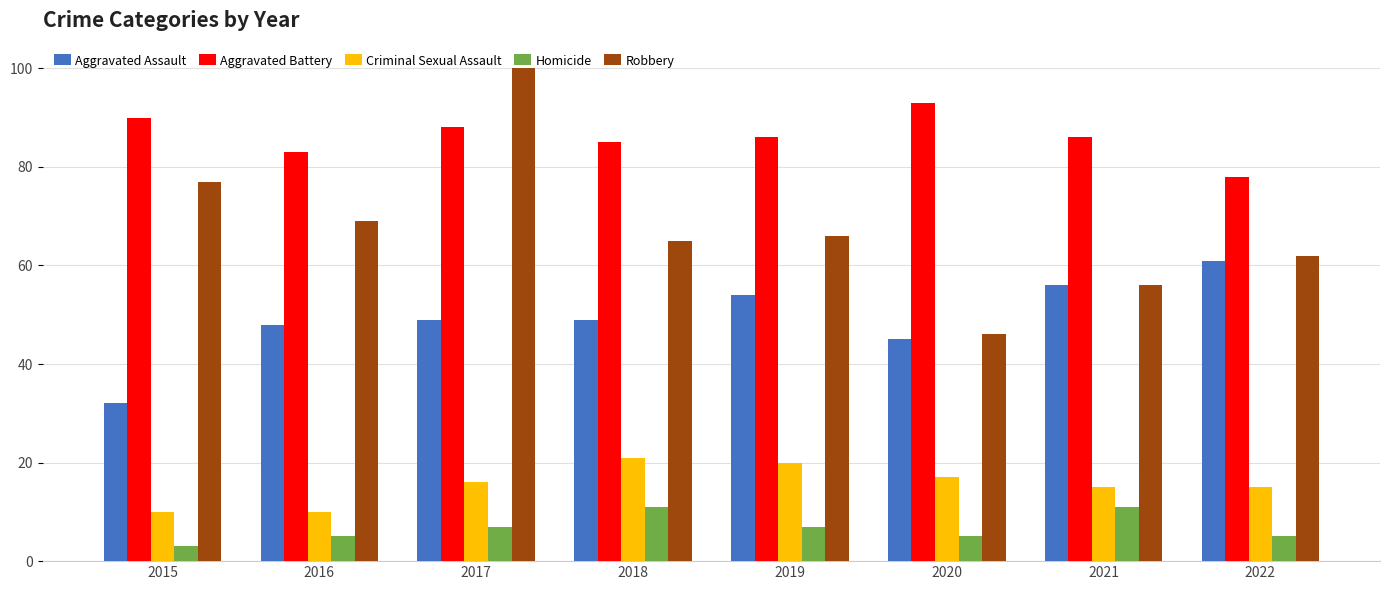

List the series in order of their peak value, highest first.

Robbery, Aggravated Battery, Aggravated Assault, Criminal Sexual Assault, Homicide